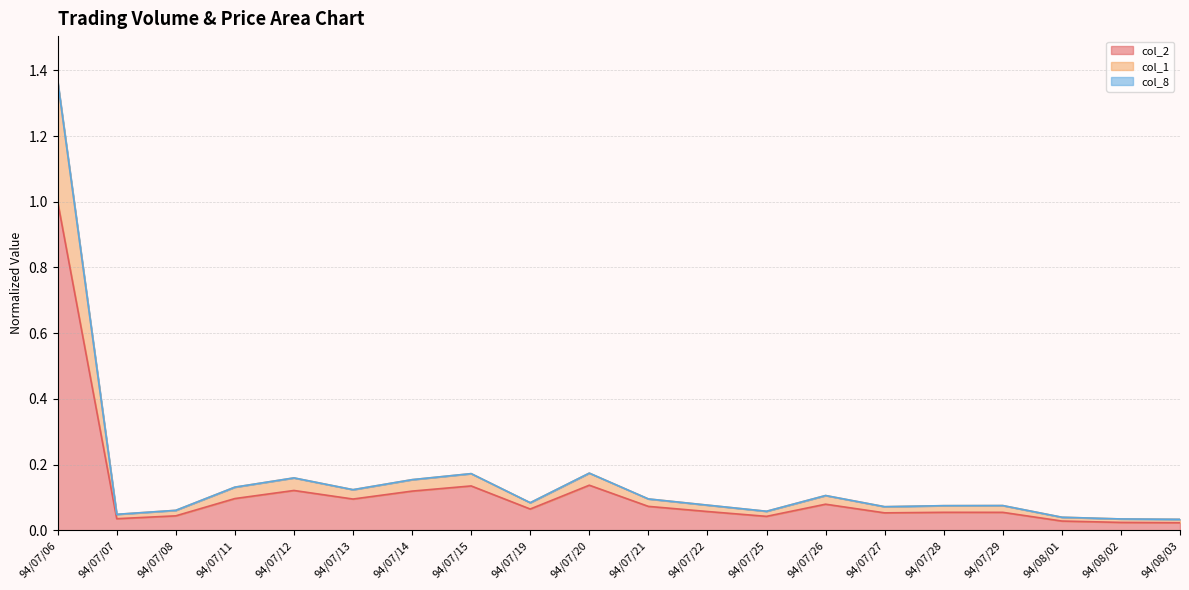

Read the col_1 value at 94/07/08.

0.1